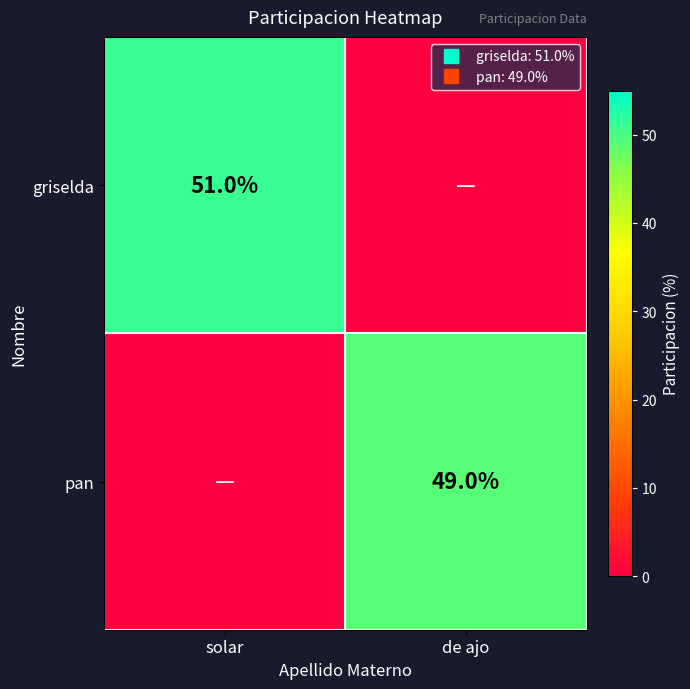

At which label does pan reach its minimum?

solar